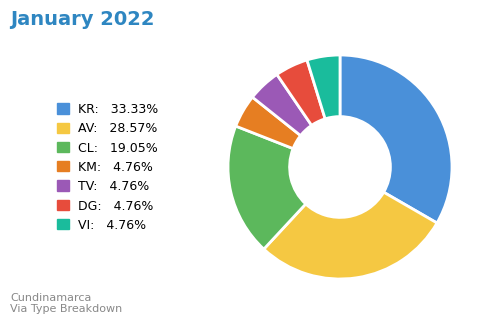

What is the largest slice in the pie chart?

KR